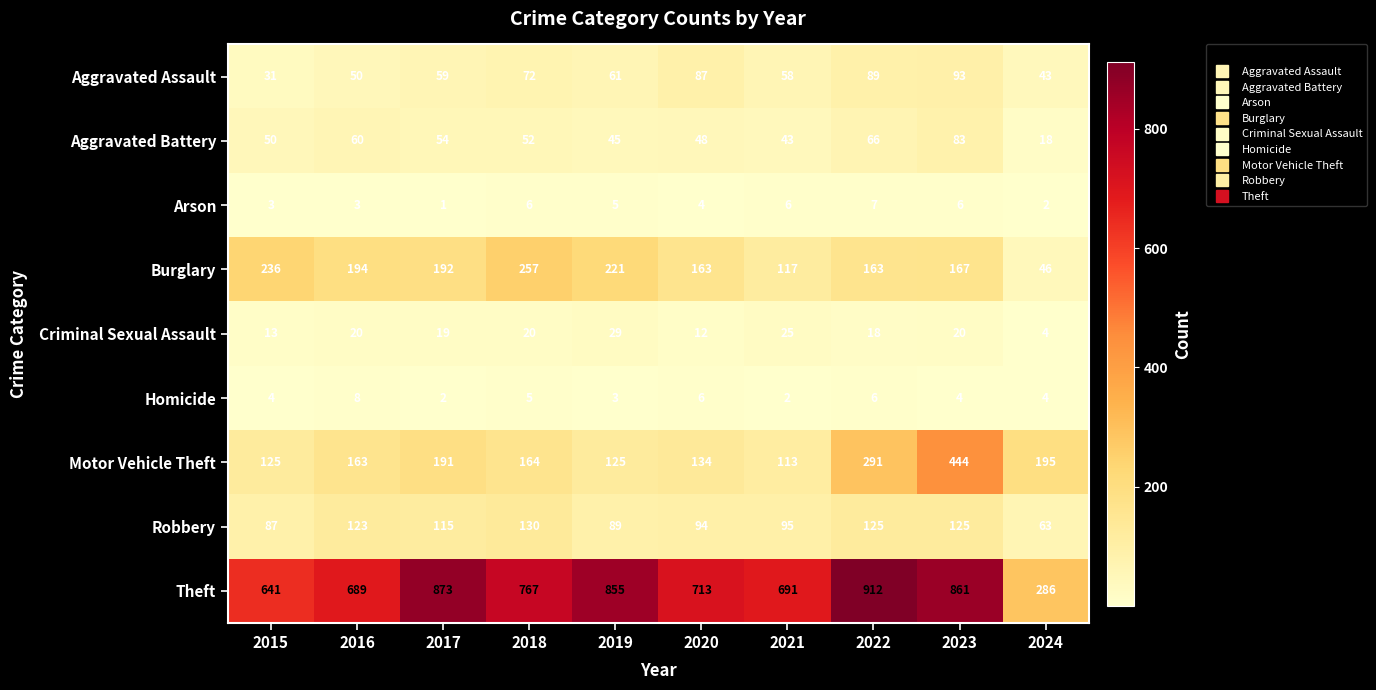

Between 2019 and 2023, which series saw the biggest shift?

Motor Vehicle Theft